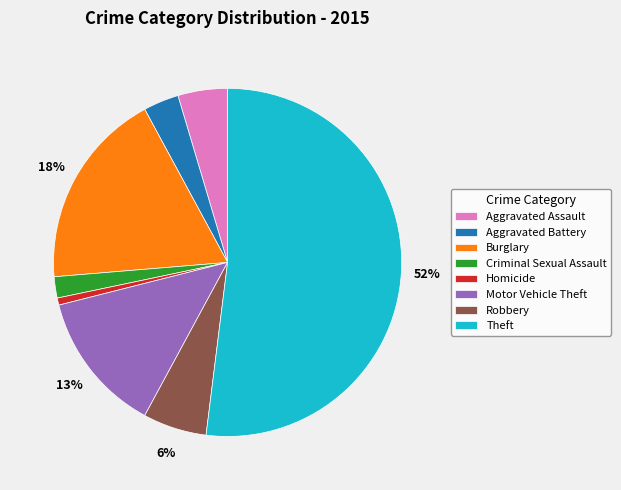

Which slice represents more than half of the pie?

Theft